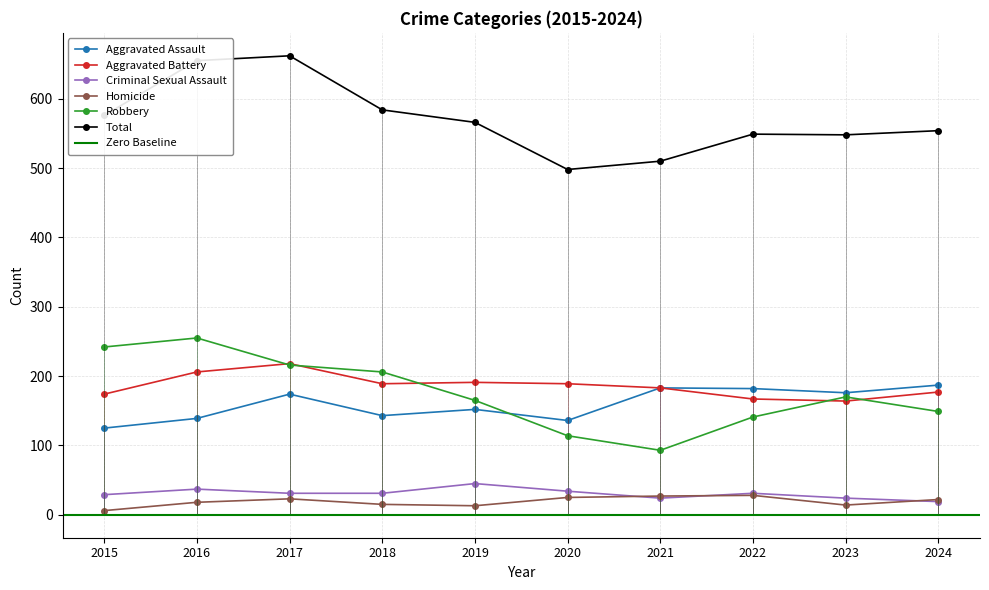

What is the difference between the highest and lowest values at 2024?

535